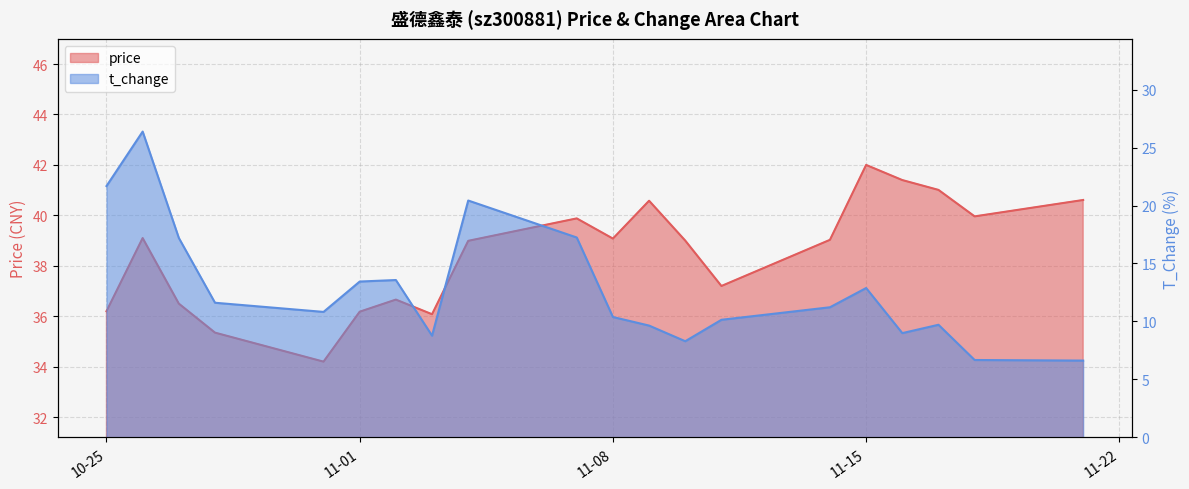

What is the maximum value for price?

42.0